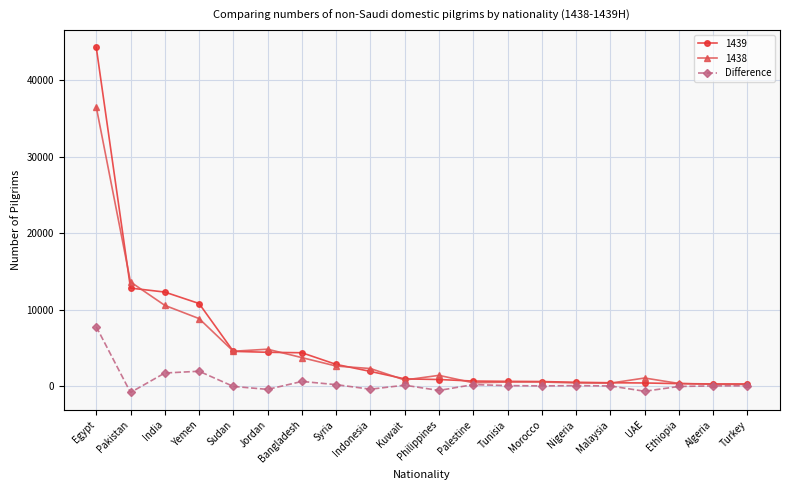

What is the minimum value shown in the chart?

-805